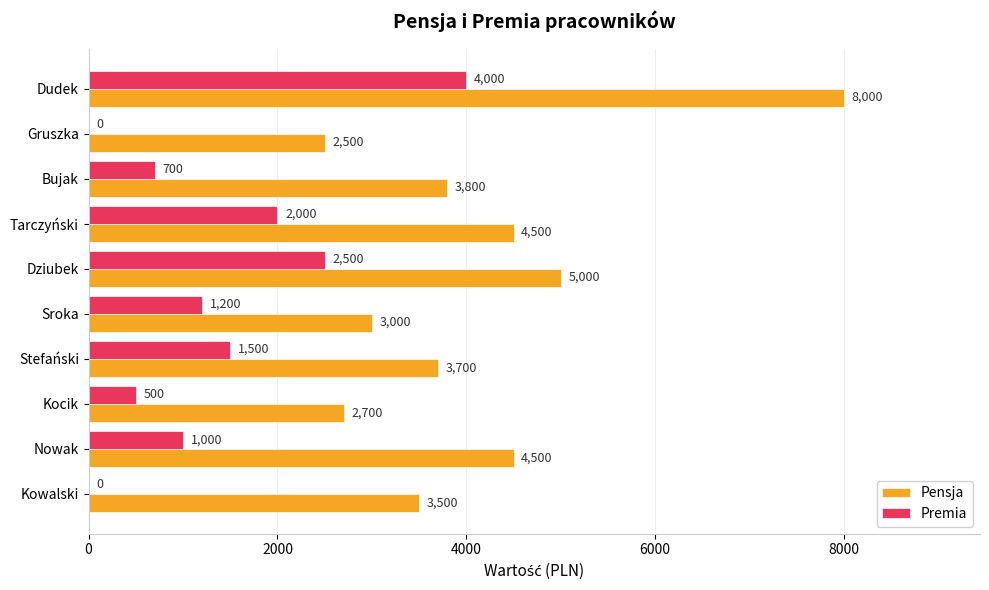

What is the total value across all series at Gruszka?

2500